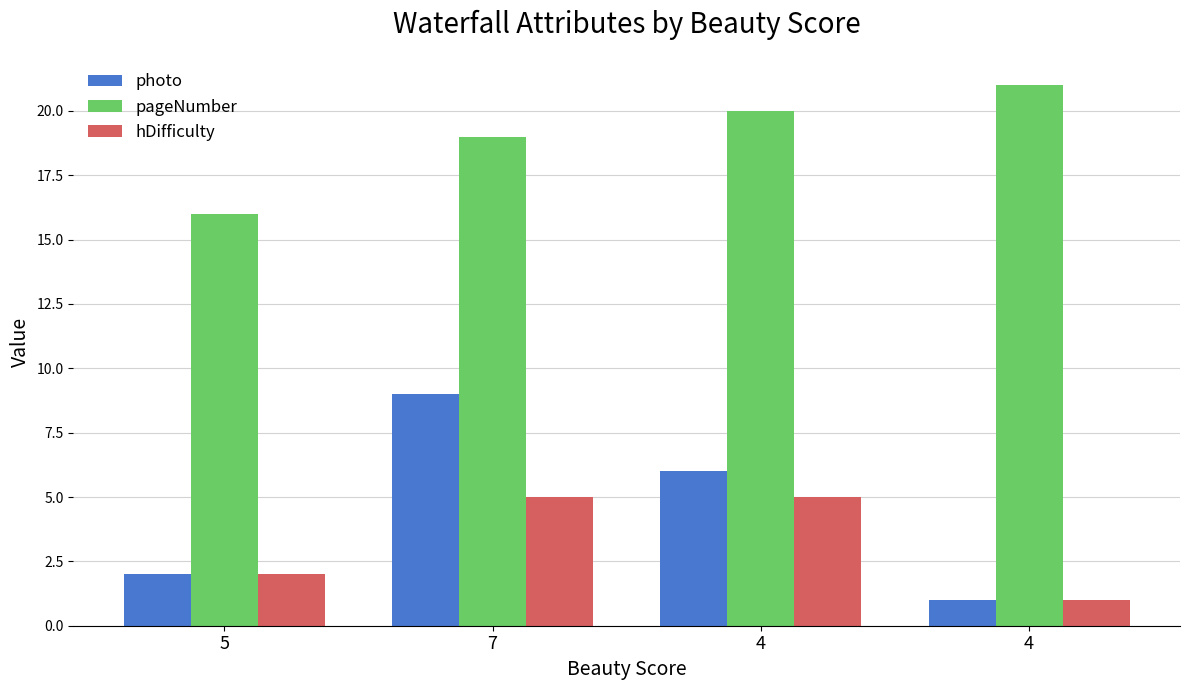

Where is hDifficulty nearest to the value 3?

5